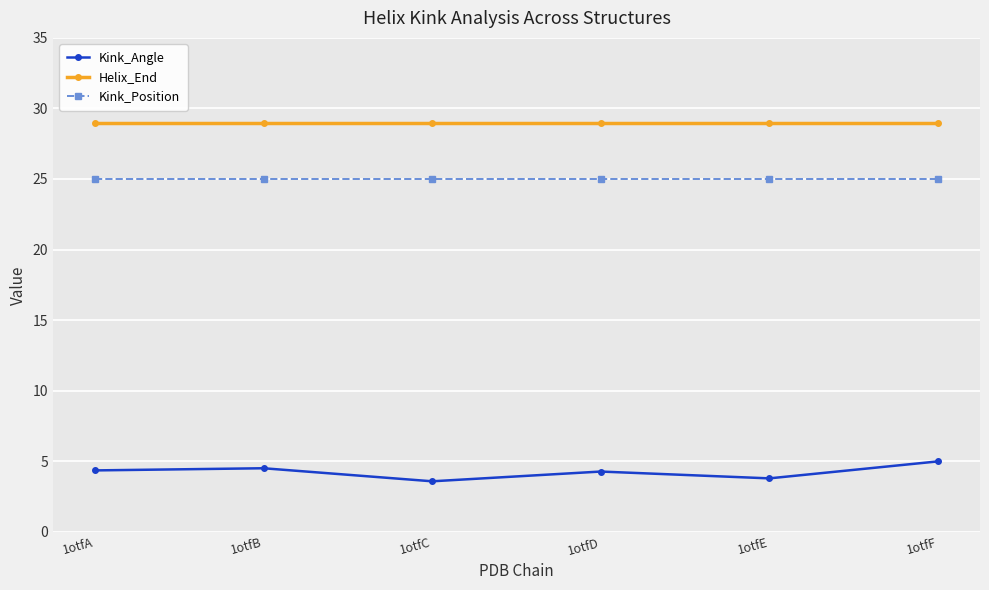

True or false: Kink_Angle has more than 2 points higher than both neighbors.

False